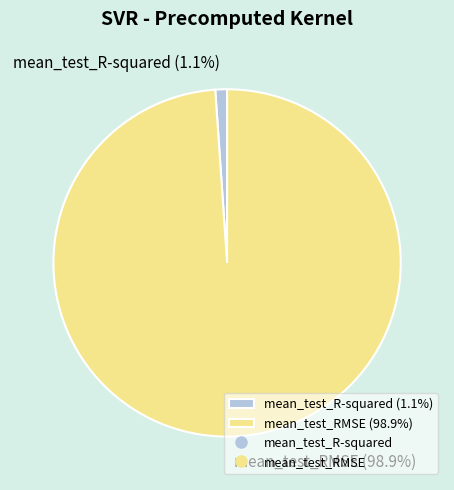

The mean_test_RMSE slice represents 99% of the pie. True or false?

True